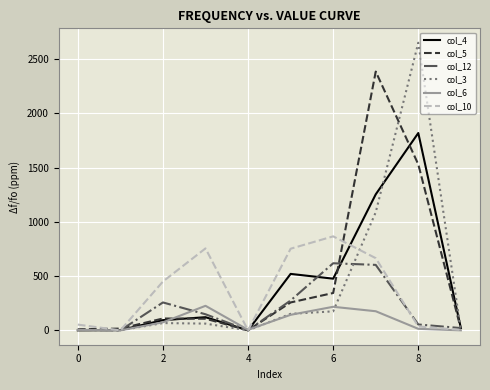

What is the average value of the col_3 series?

420